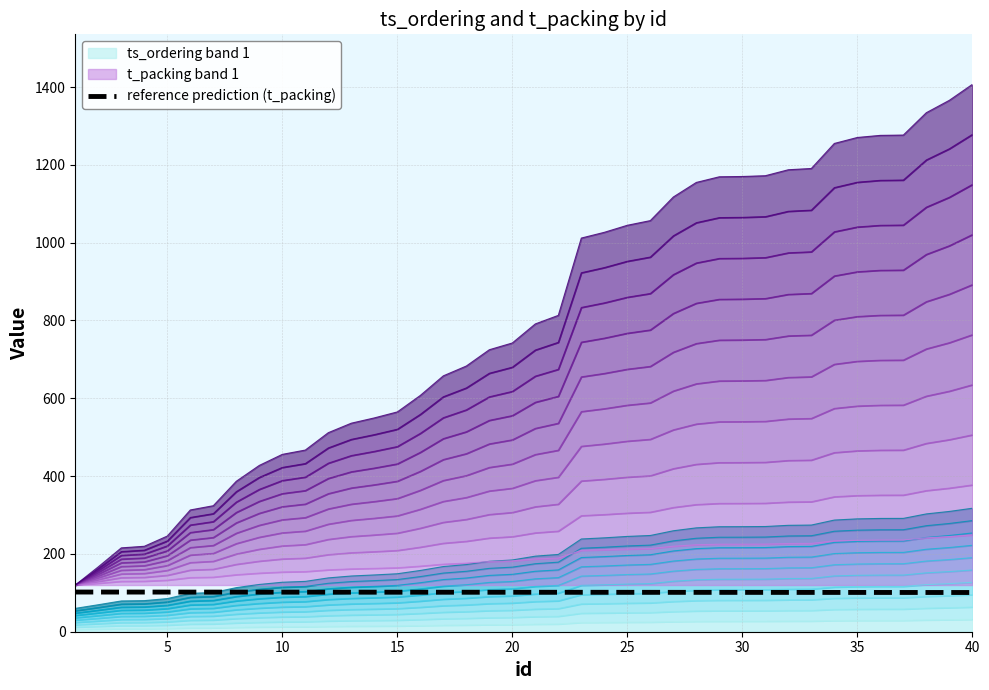

What is the value of the 20th point from the left?

101.4